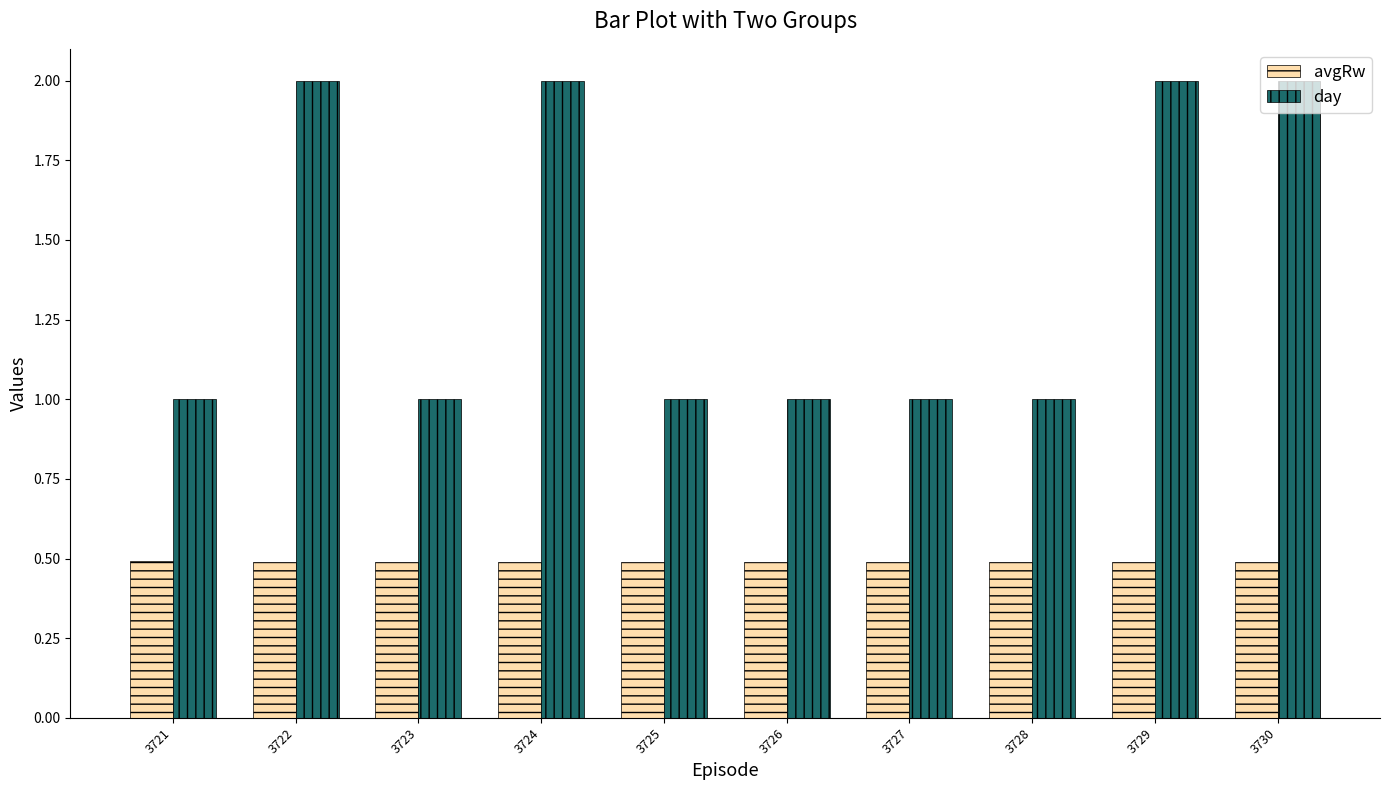

At 3721, list the series in order from largest to smallest.

day, avgRw